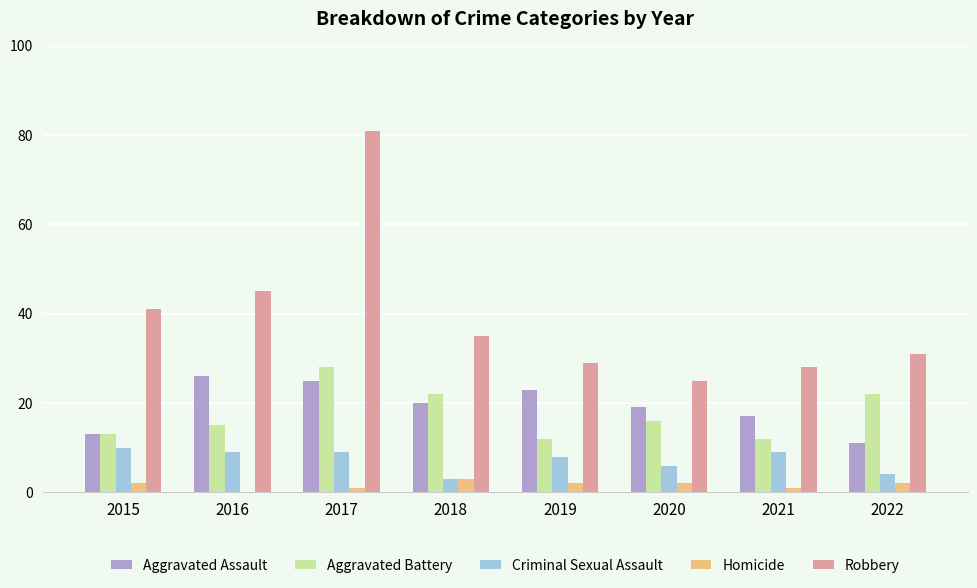

Which series has the largest total across all categories?

Robbery